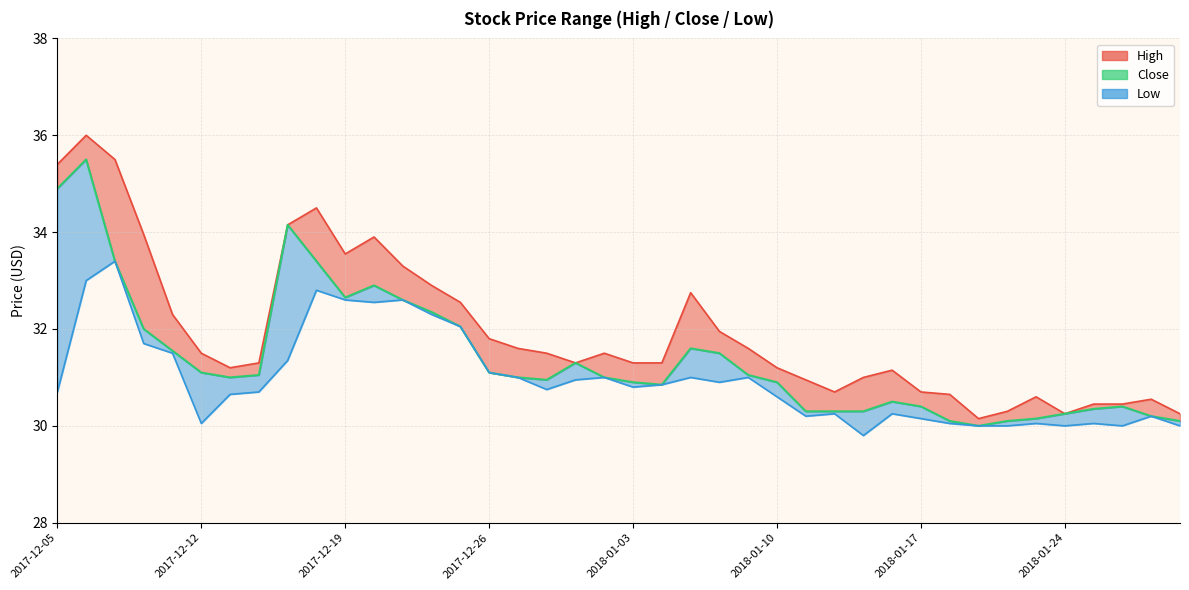

True or false: the data shows 40.8 at 2018-01-10.

False